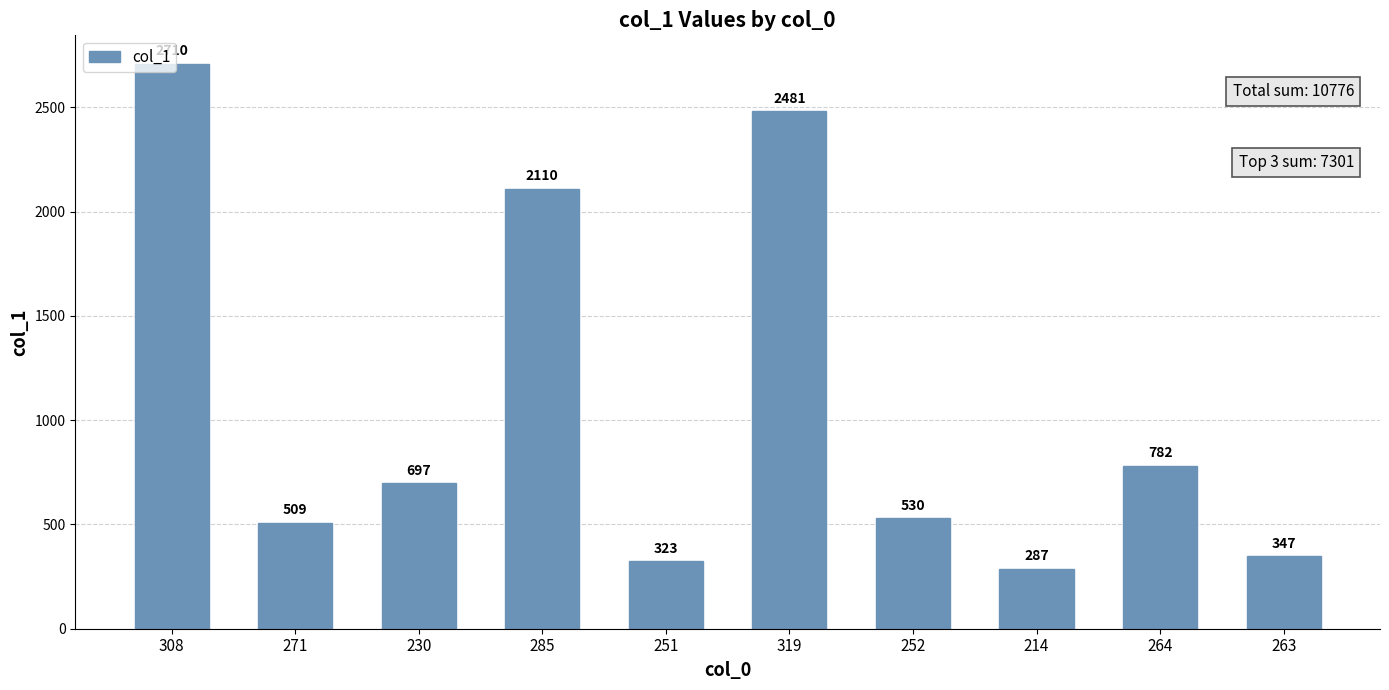

List the labels in order of value, smallest first.

214, 251, 263, 271, 252, 230, 264, 285, 319, 308